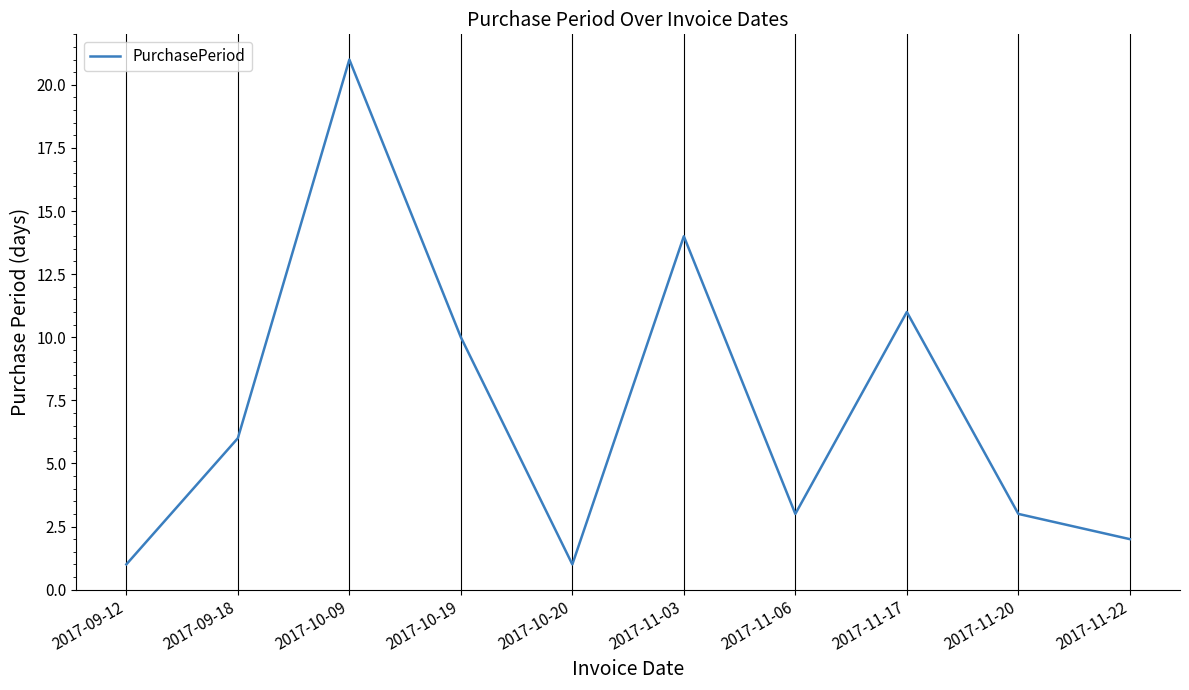

At which label is the value closest to 11?

2017-11-17